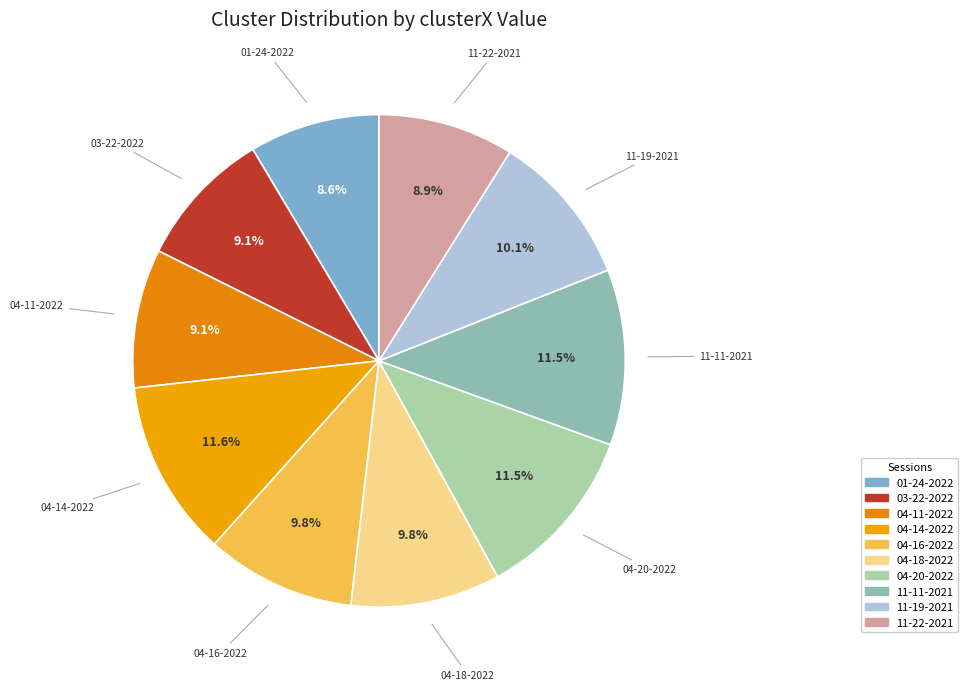

Count the number of slices in the pie.

10